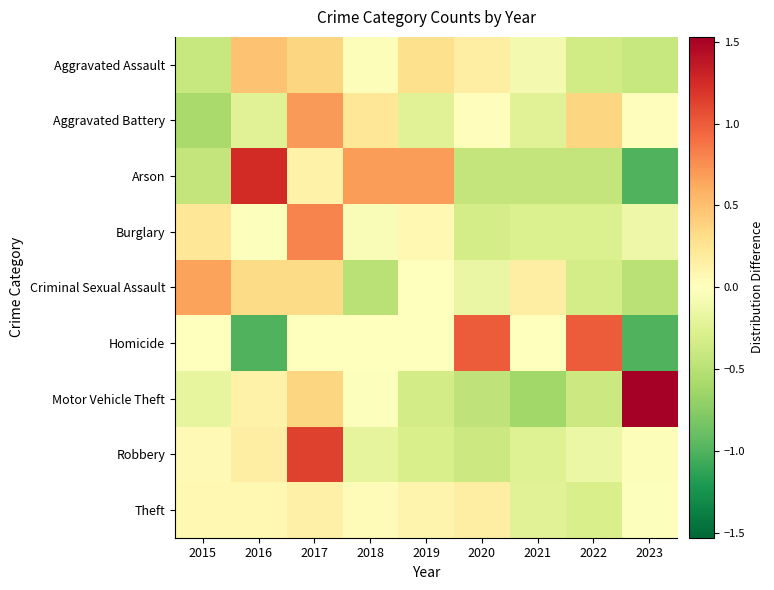

Rank the series at 2019 from highest to lowest value.

Arson, Aggravated Assault, Theft, Burglary, Criminal Sexual Assault, Homicide, Aggravated Battery, Robbery, Motor Vehicle Theft